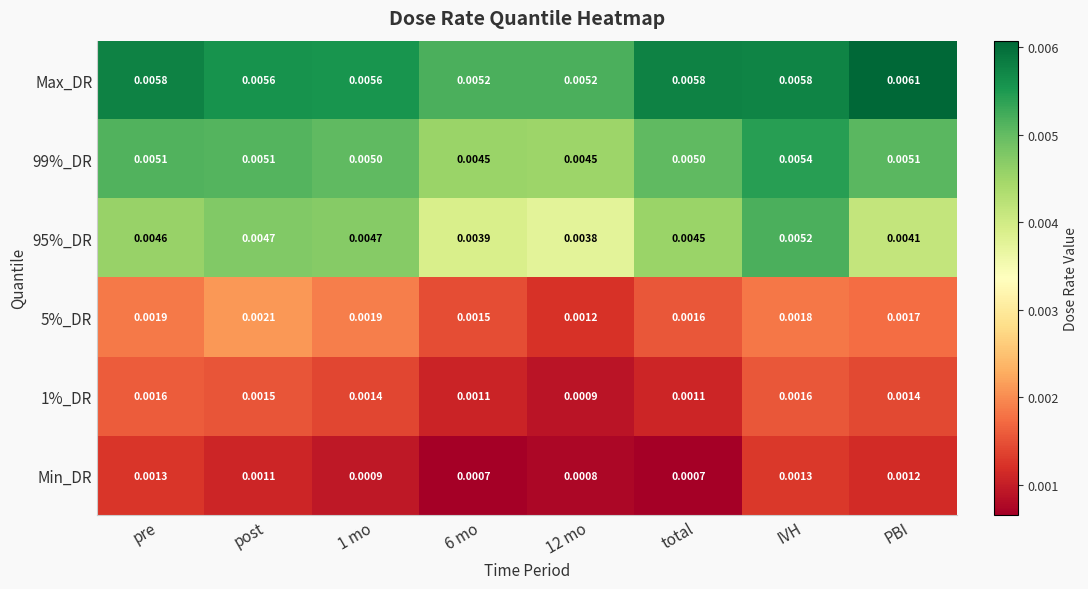

Is the value of 1%_DR at pre greater than the value of Min_DR at PBI?

Yes